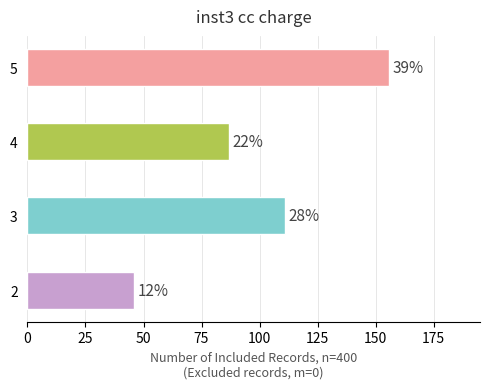

Are the bars horizontal?

Yes